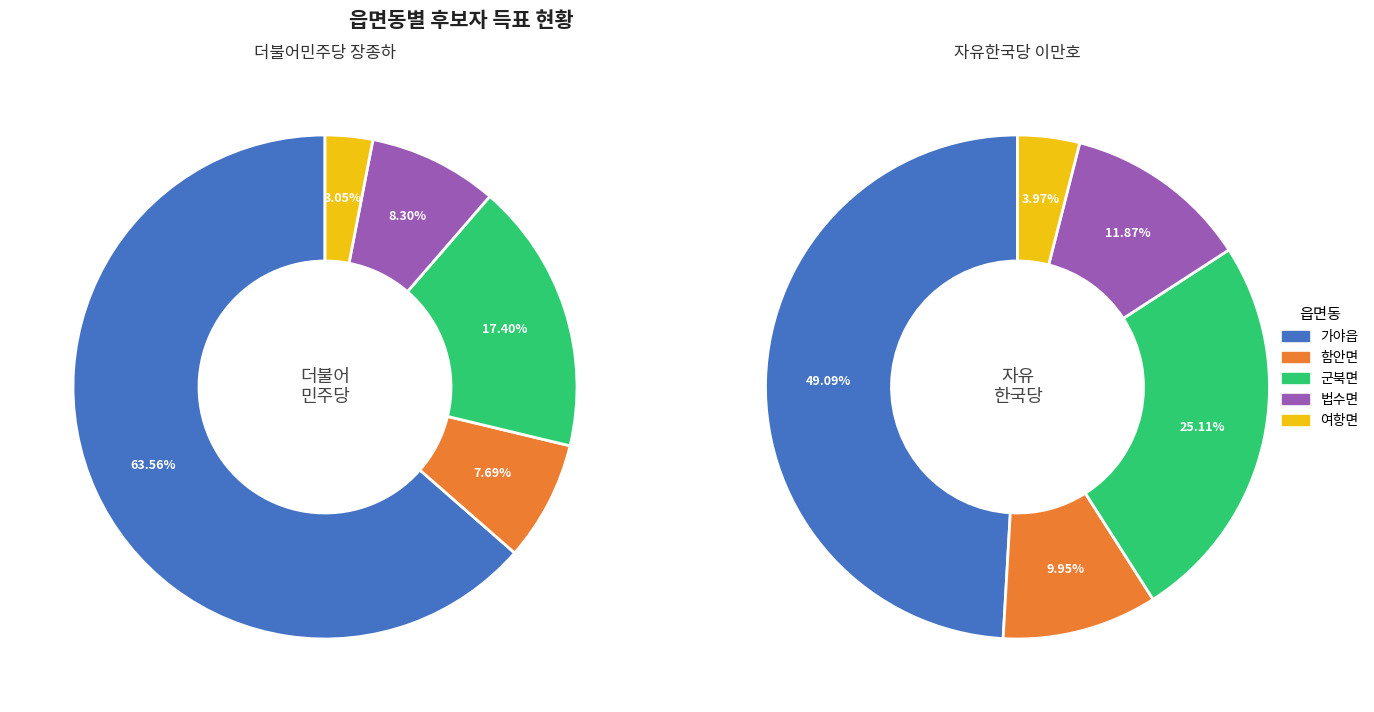

To the nearest percent, what portion does 법수면 represent?

8%